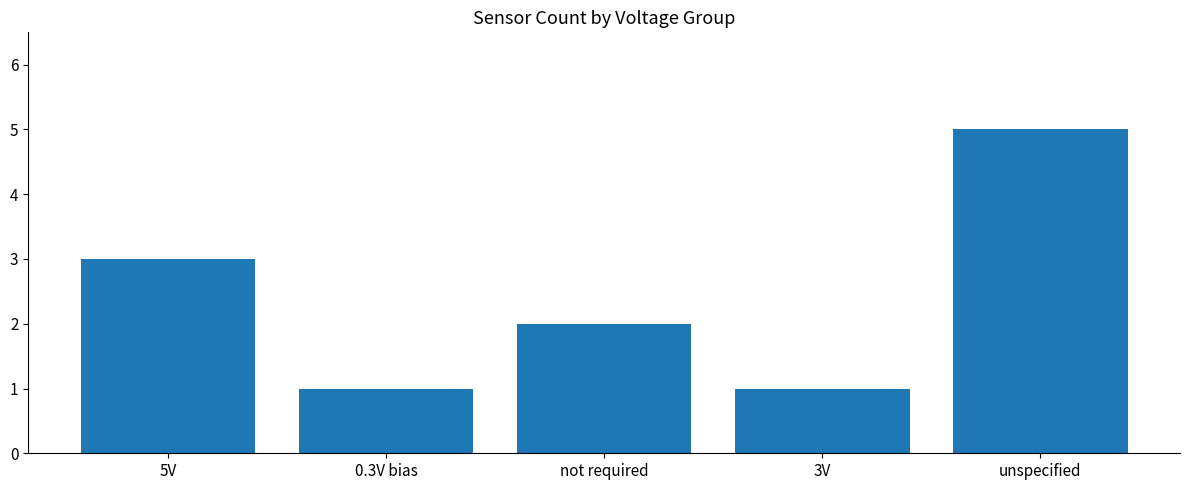

The value at unspecified is 2. True or false?

False